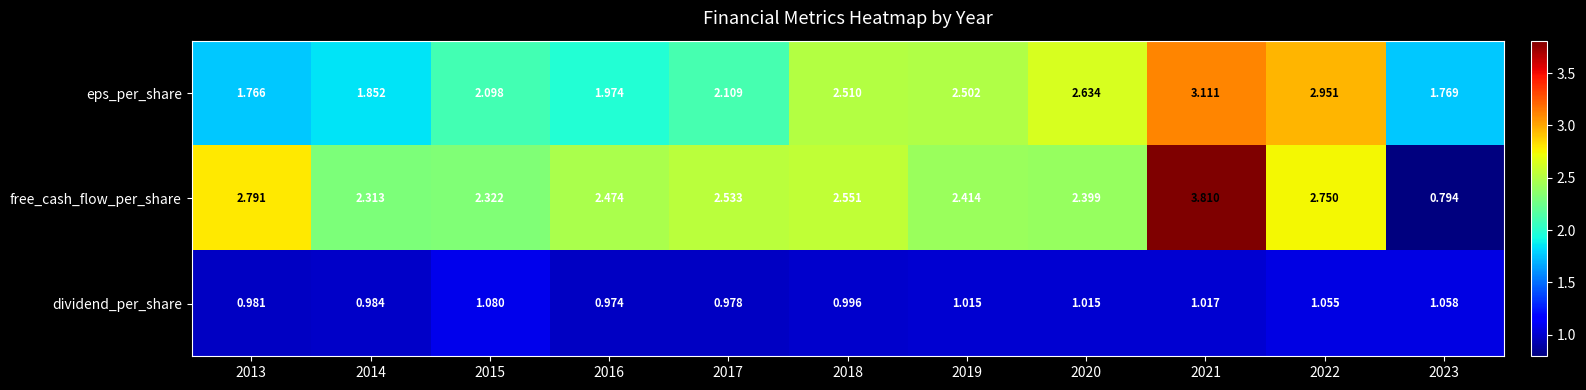

Which series has the largest total across all categories?

free_cash_flow_per_share